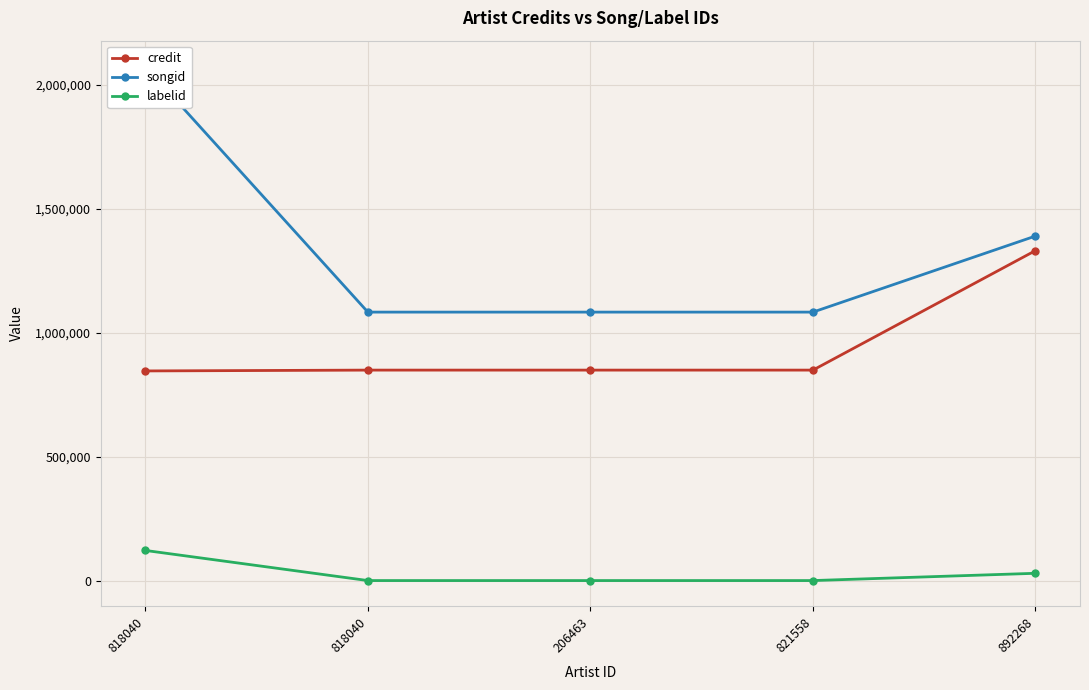

Is the value of credit at 818040 greater than the value of labelid at 818040?

Yes